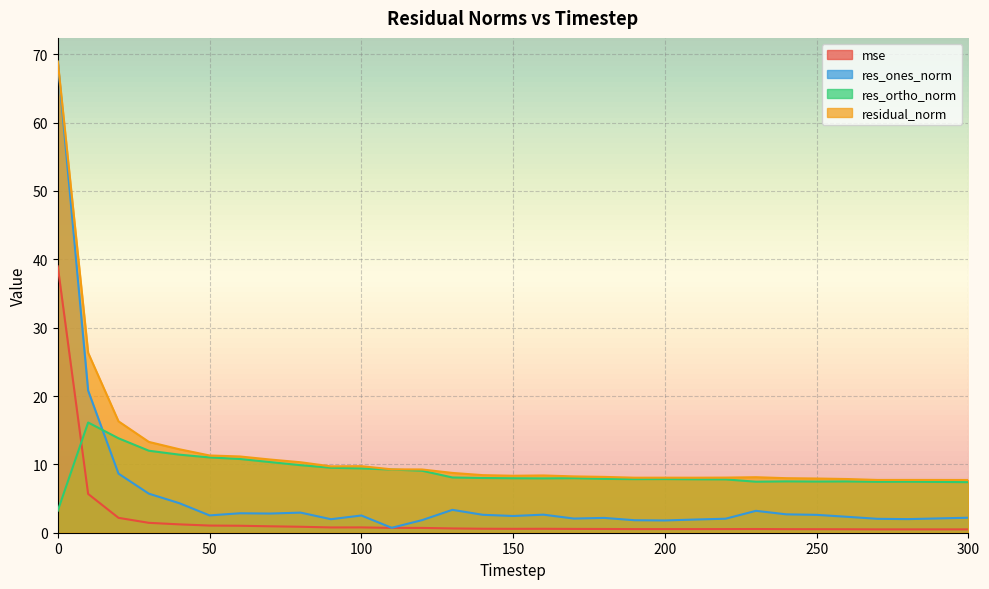

The residual_norm series shows 7.4 at 70. True or false?

False